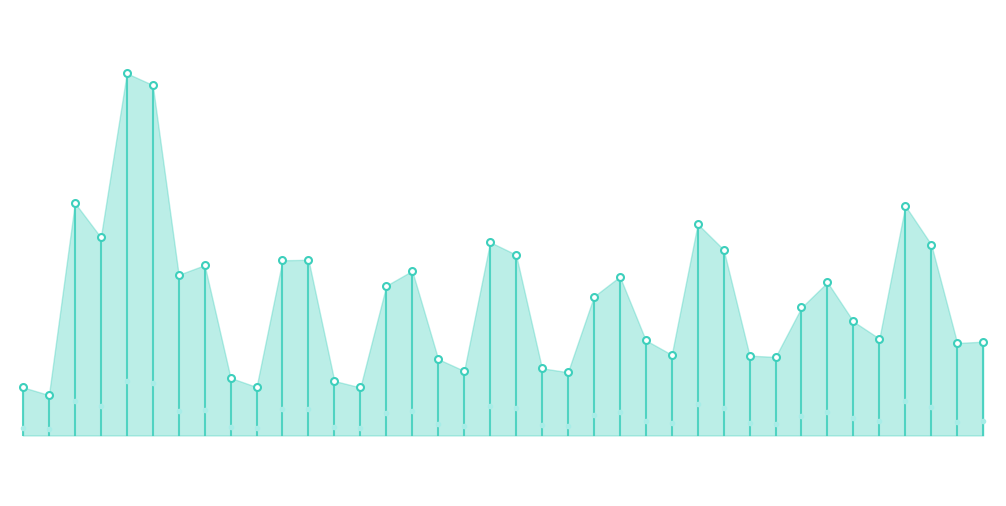

What is the smallest value displayed?

14.1